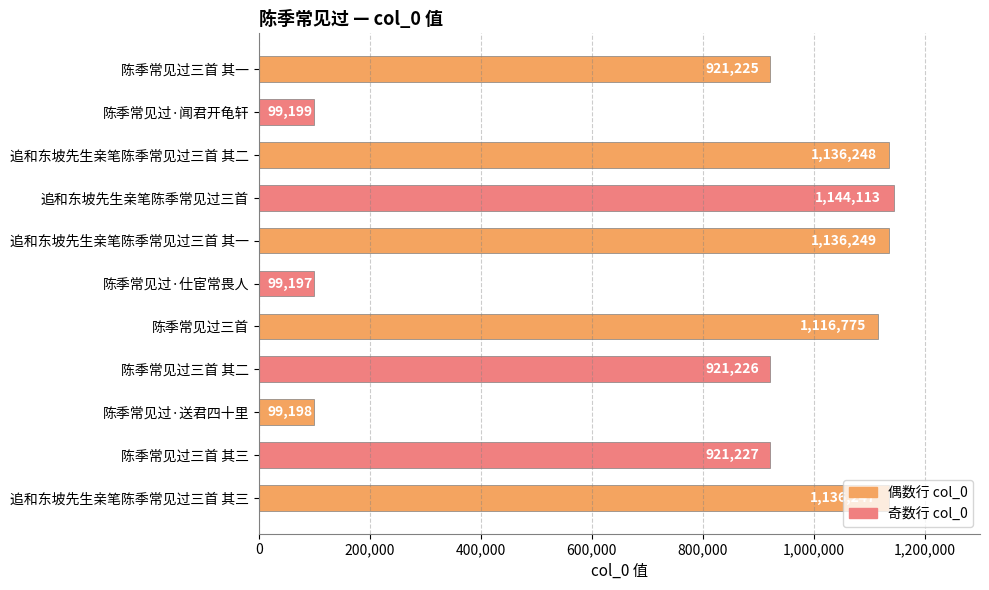

At which category does the chart reach its minimum across all series?

陈季常见过·仕宦常畏人